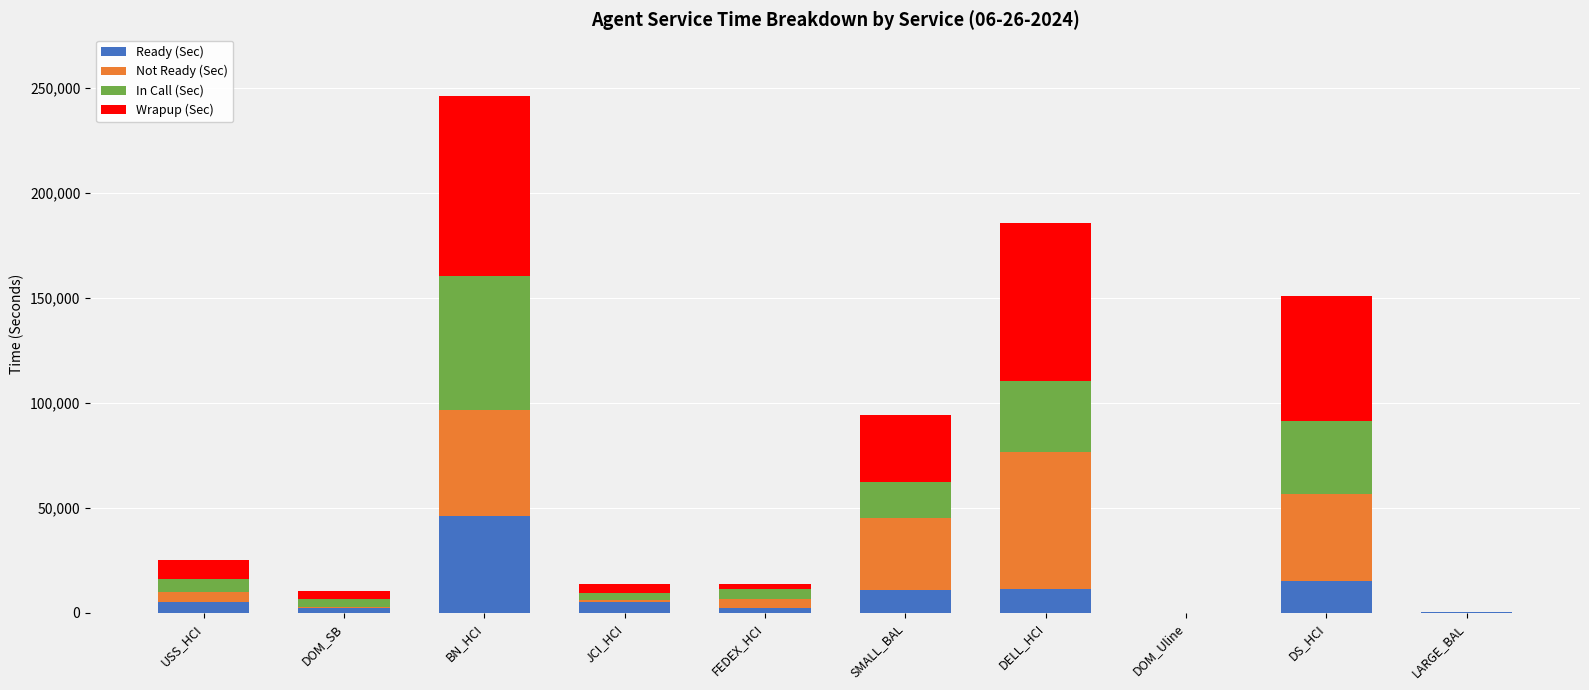

How many categories are shown in the chart?

10